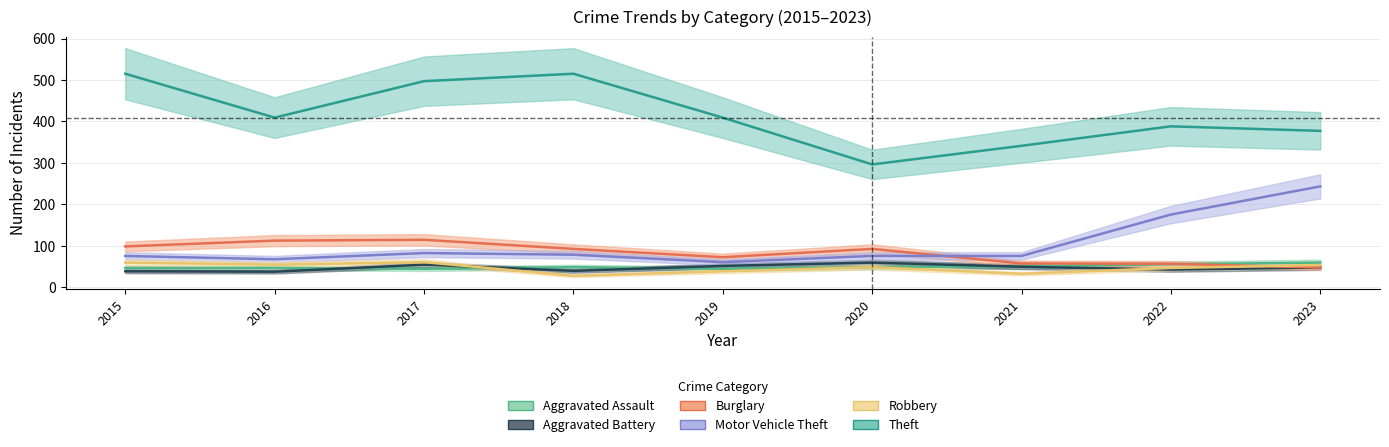

What is the spread (max minus min) of values at 2018?

488